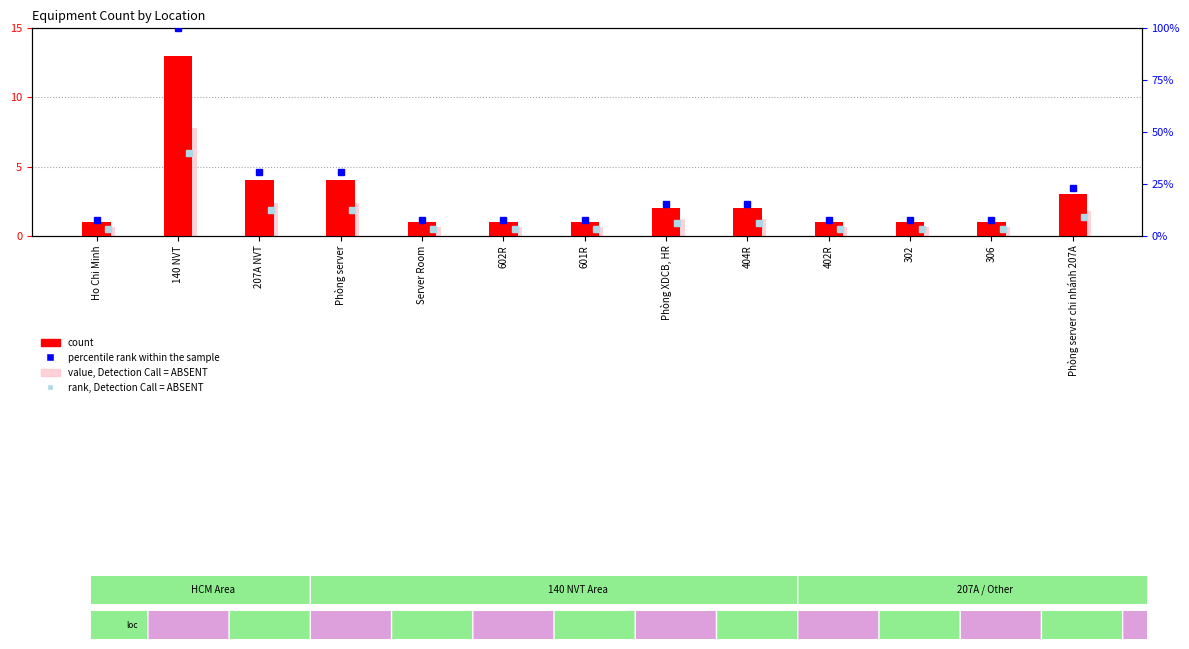

Which series has the widest spread of values?

percentile rank within the sample